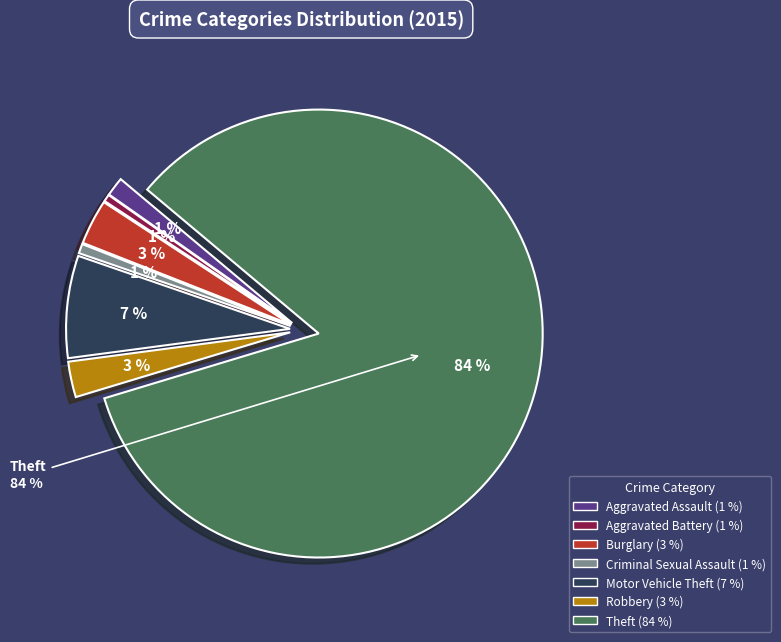

Count the number of slices in the pie.

7